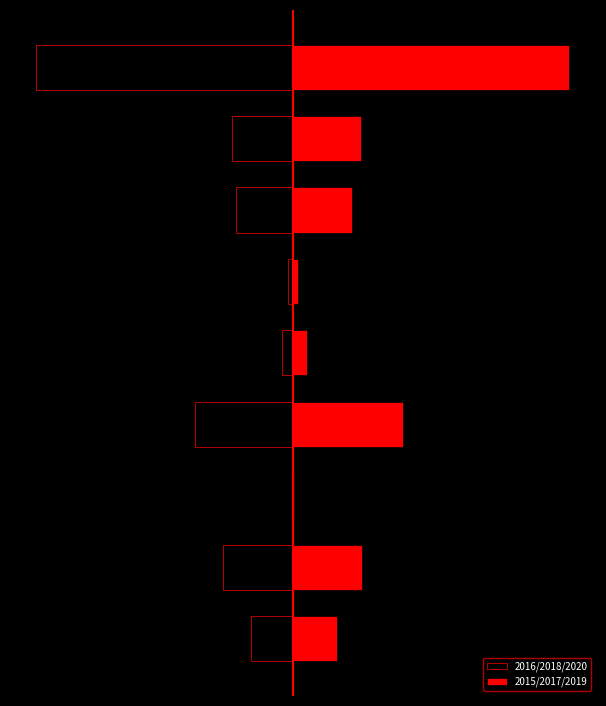

Reading left to right, list all the values displayed in this chart.

2016/2018/2020: 0=-64.7	1=-108.3	2=-1.7	3=-153.3	4=-17.0	5=-7.0	6=-89.3	7=-95.7	8=-401.3
2015/2017/2019: 0=69.7	1=108.0	2=2.3	3=172.3	4=21.3	5=8.3	6=92.7	7=107.0	8=430.3